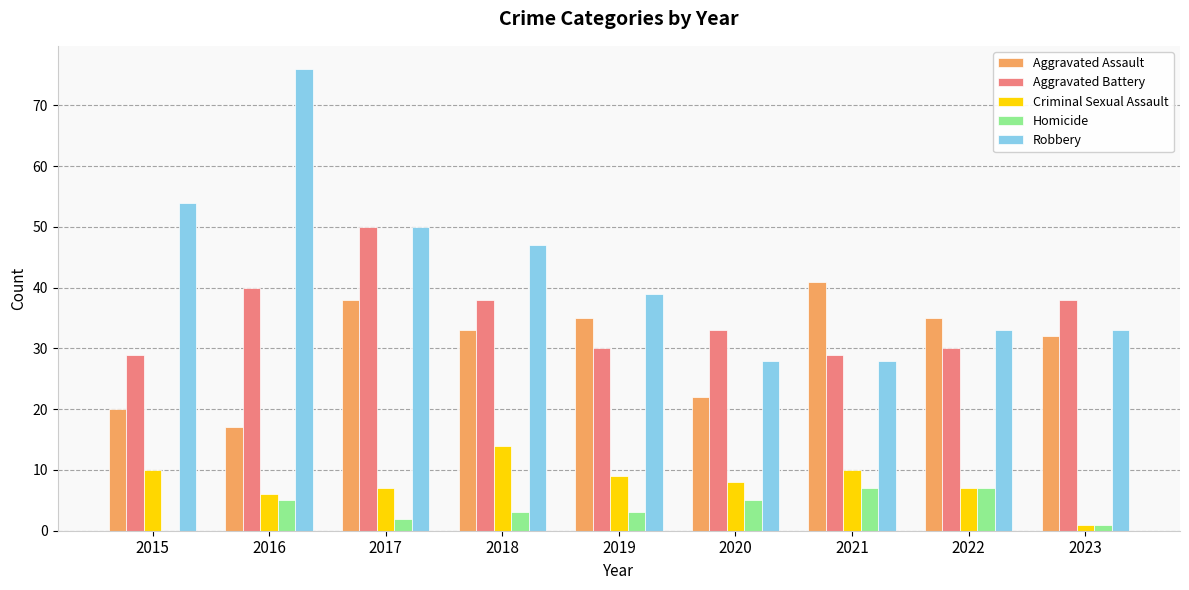

Which series has the largest range (max minus min)?

Robbery